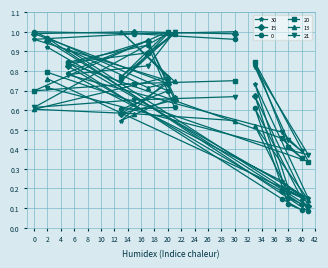

What position from the right is 2?

1